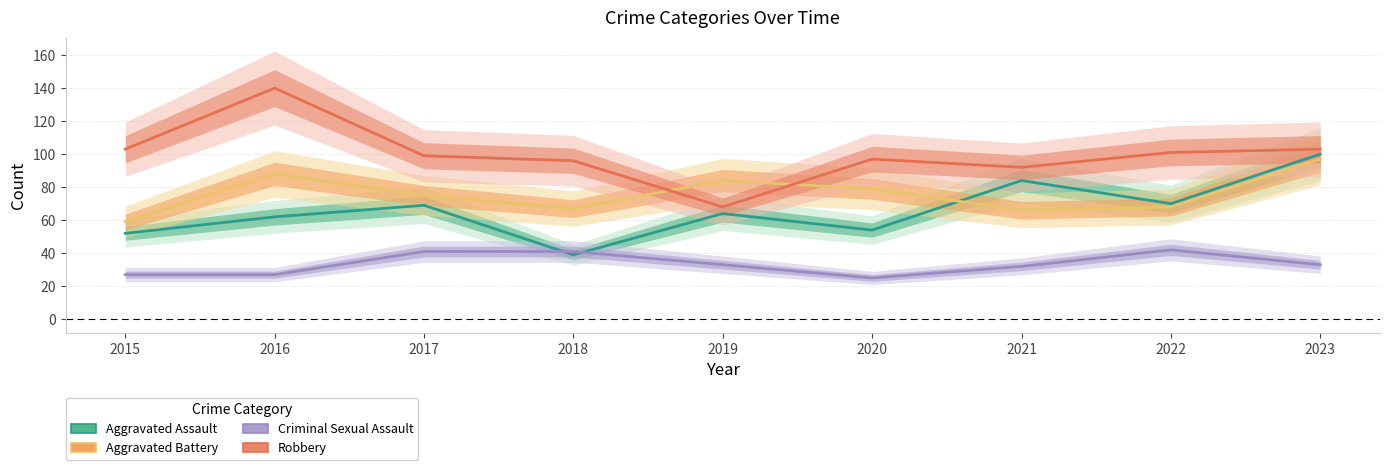

True or false: Criminal Sexual Assault and Robbery cross at least once.

False